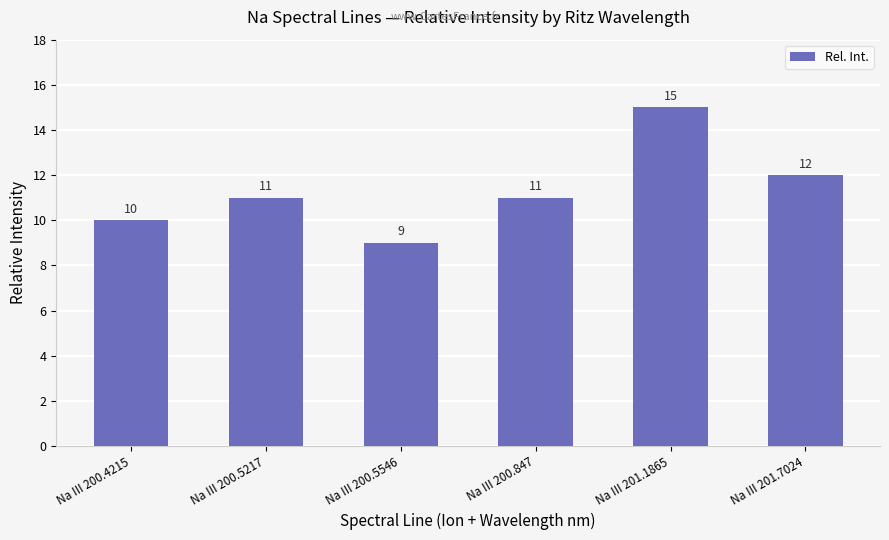

The chart shows a value of 12 at Na III 201.7024. True or false?

True